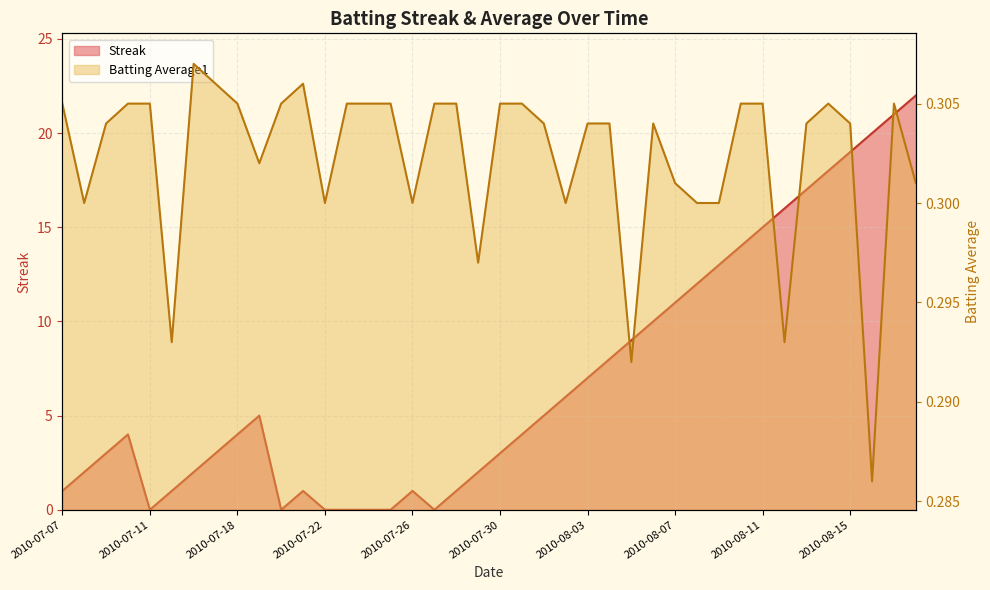

True or false: Batting Average1 has a value of 0.3 at 2010-08-05.

True